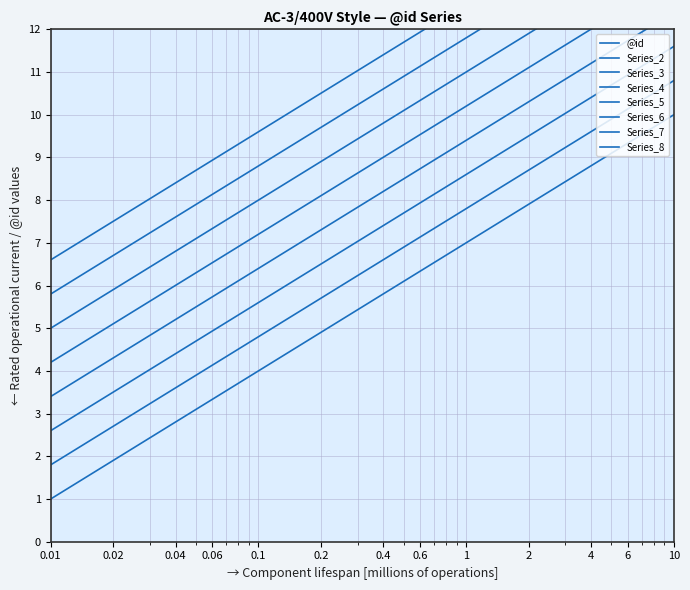

What is the difference between the second highest and minimum values?

8.0